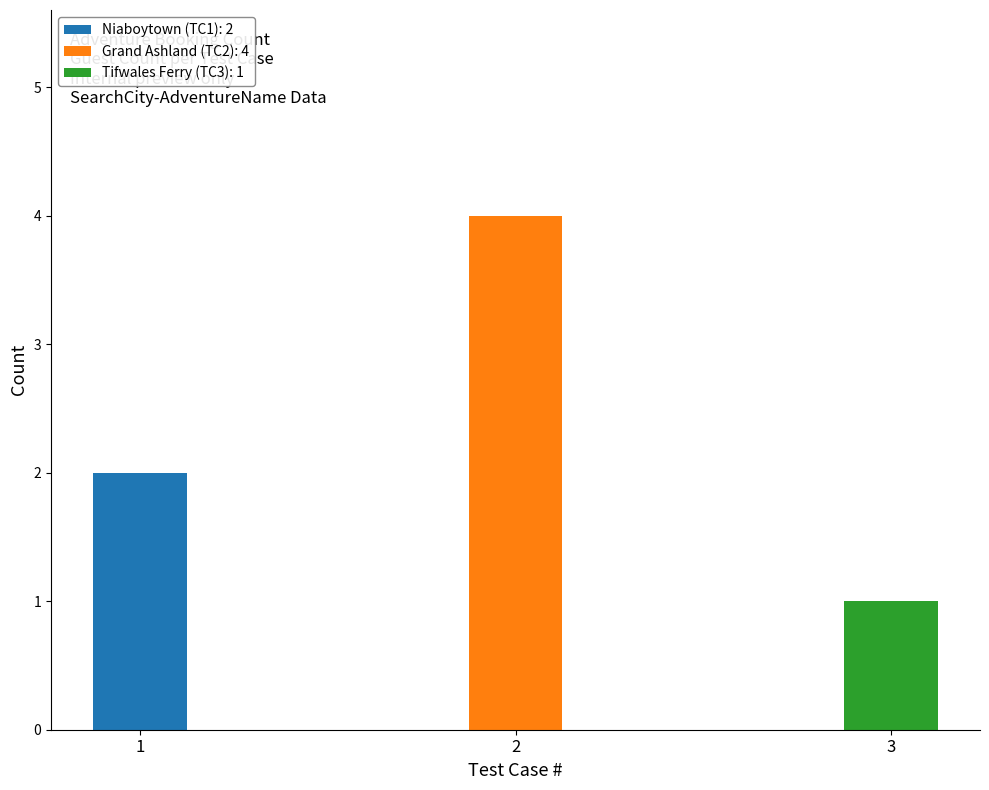

Where does the data first go above 2?

2